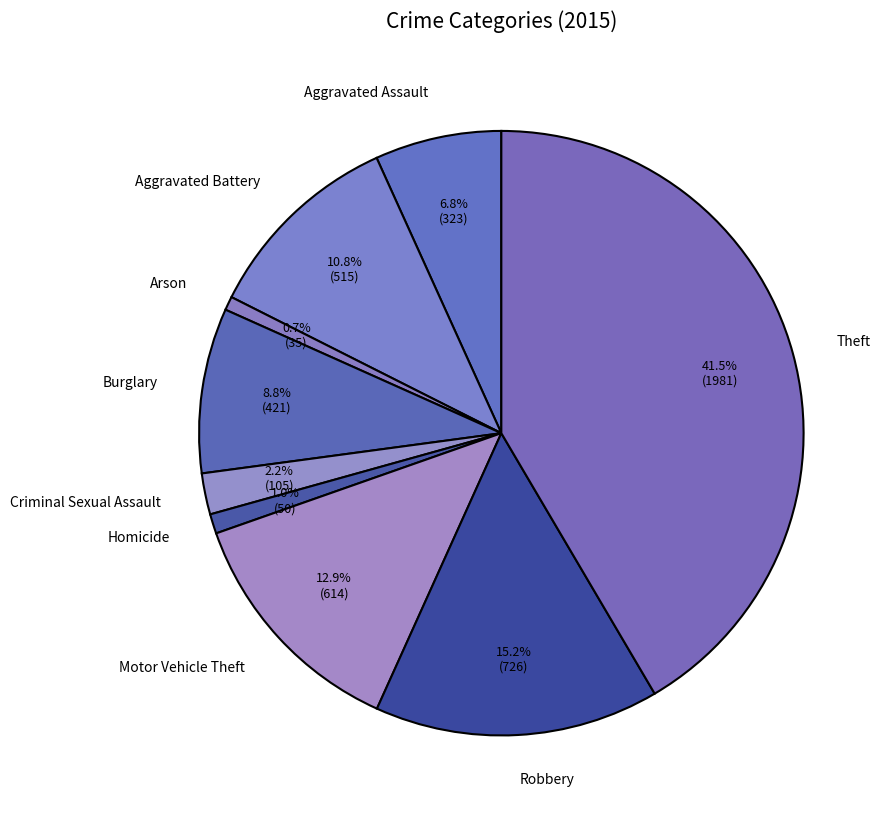

Is it true that Aggravated Assault is 7% of the pie?

True